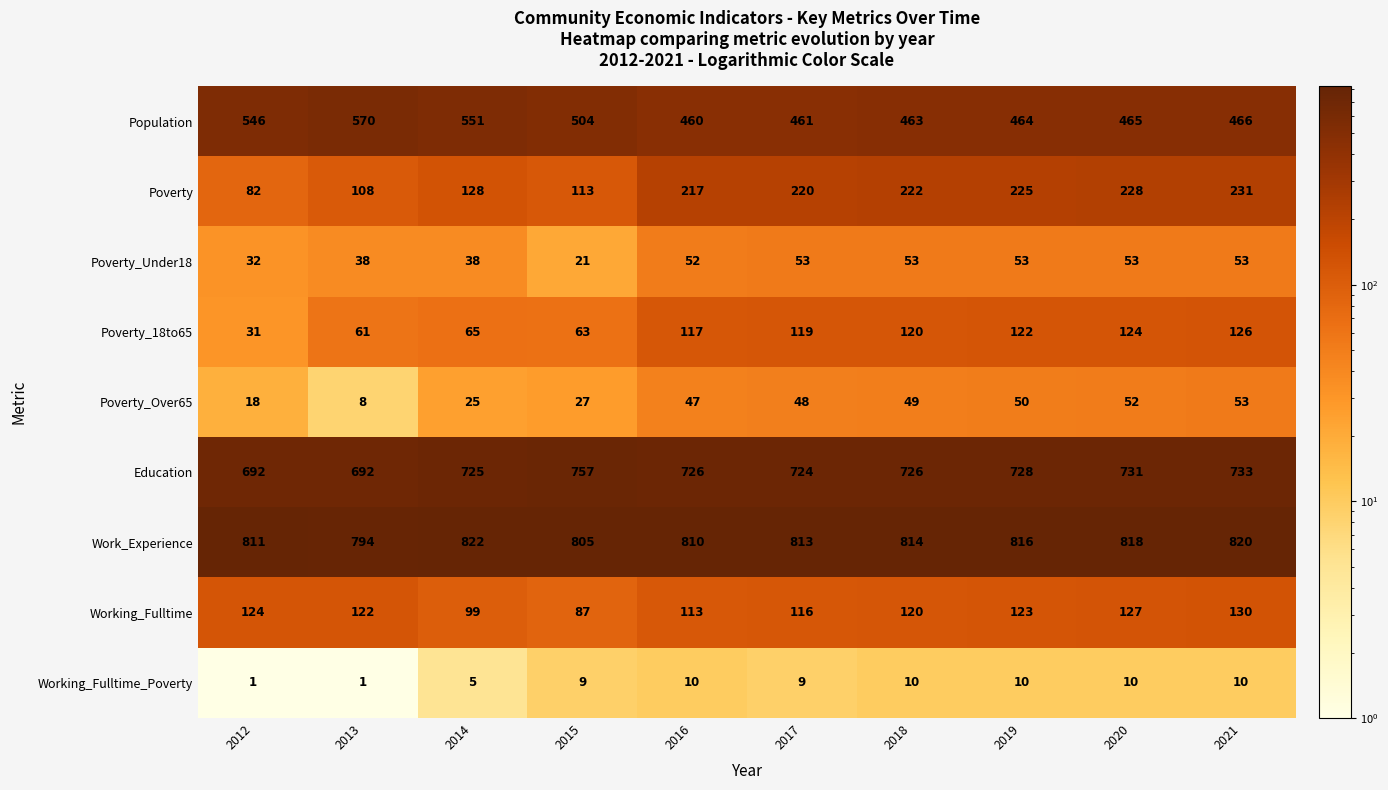

Which category has the lowest value in the Working_Fulltime series?

2015